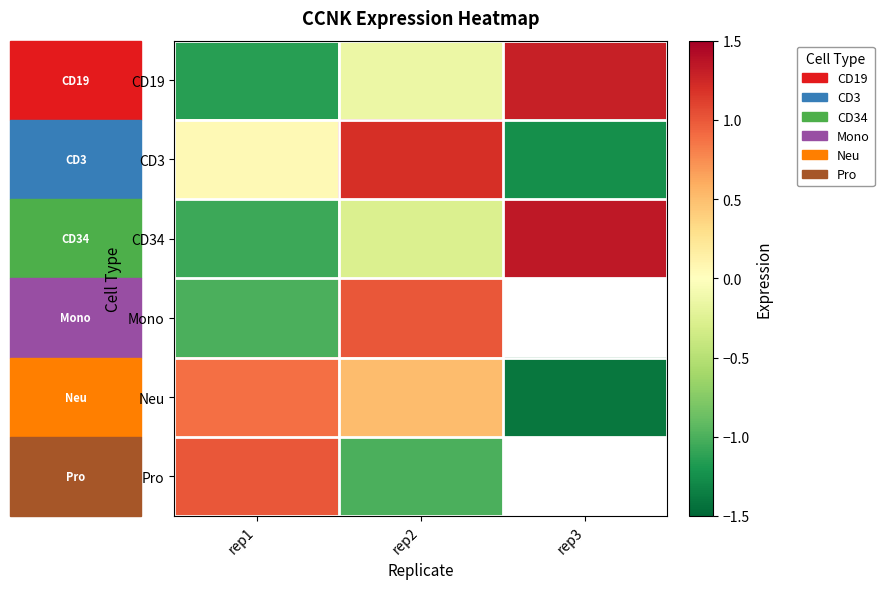

At how many categories does at least one series exceed 0?

3